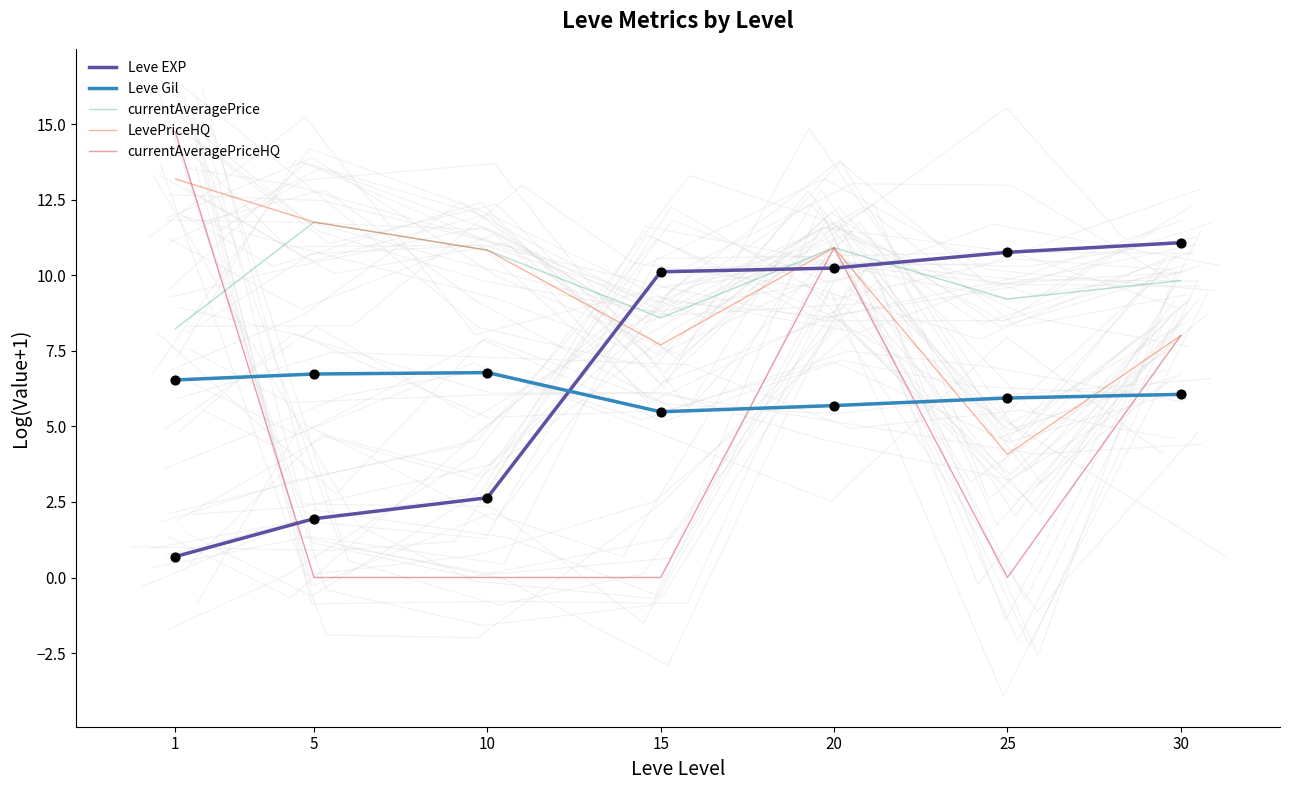

Which series has the widest spread of Y values?

currentAveragePriceHQ